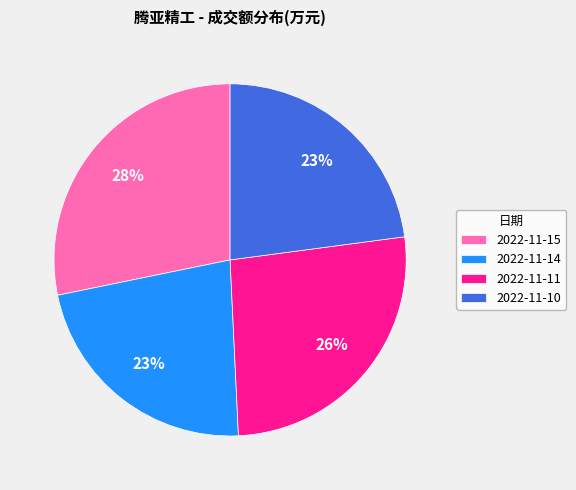

To the nearest percent, what is the average slice percentage?

25%